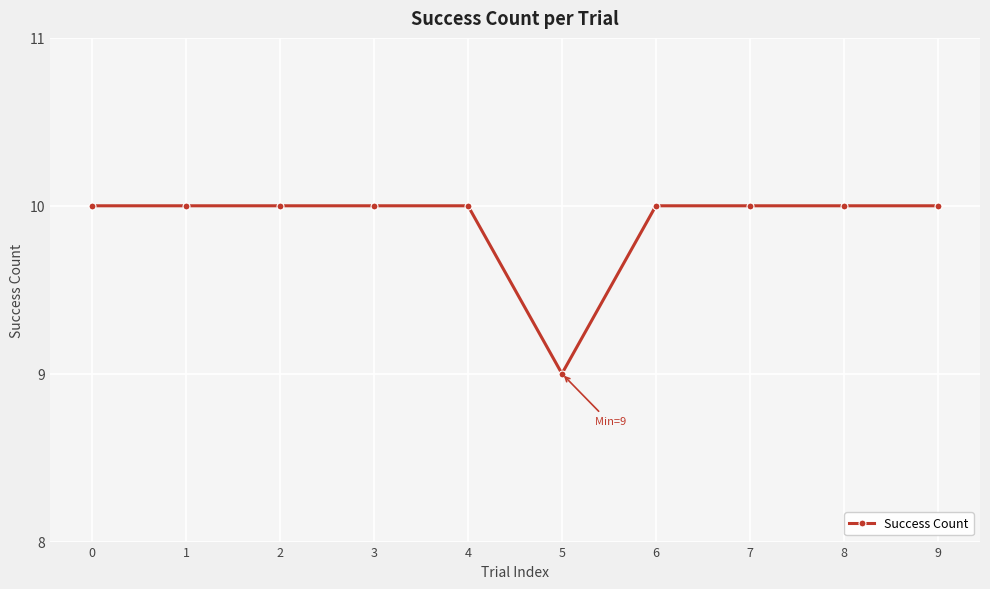

What value does the data have at 0?

10